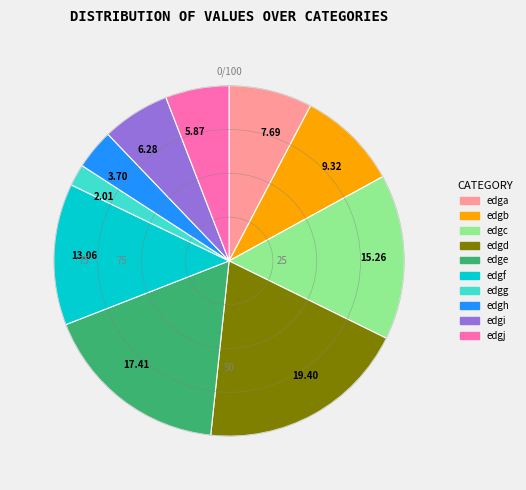

Which has a higher value, 13.06 or 7.69?

13.06